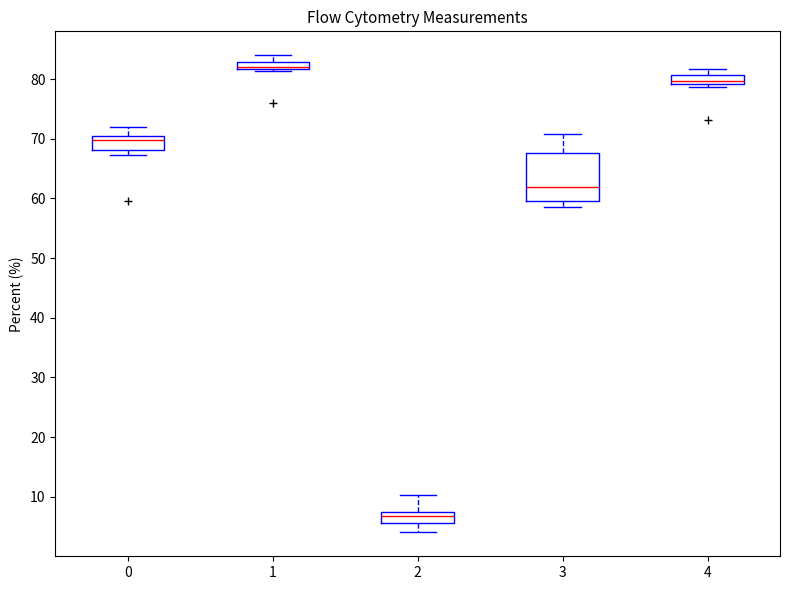

Where does the lower whisker of the box at x = 2 end on the y-axis? The values are not printed on the chart, so give them approximately, as read against the axis.

4